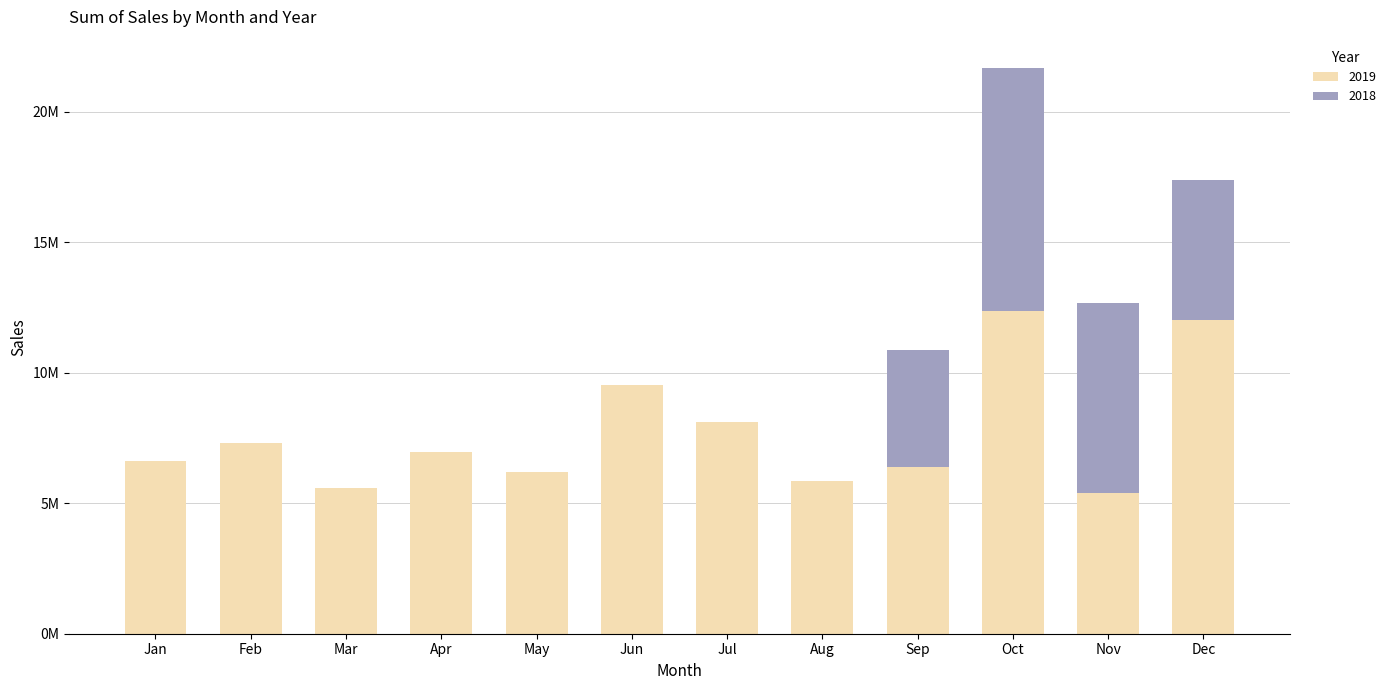

Are the bars grouped side by side (vs. stacked)?

No